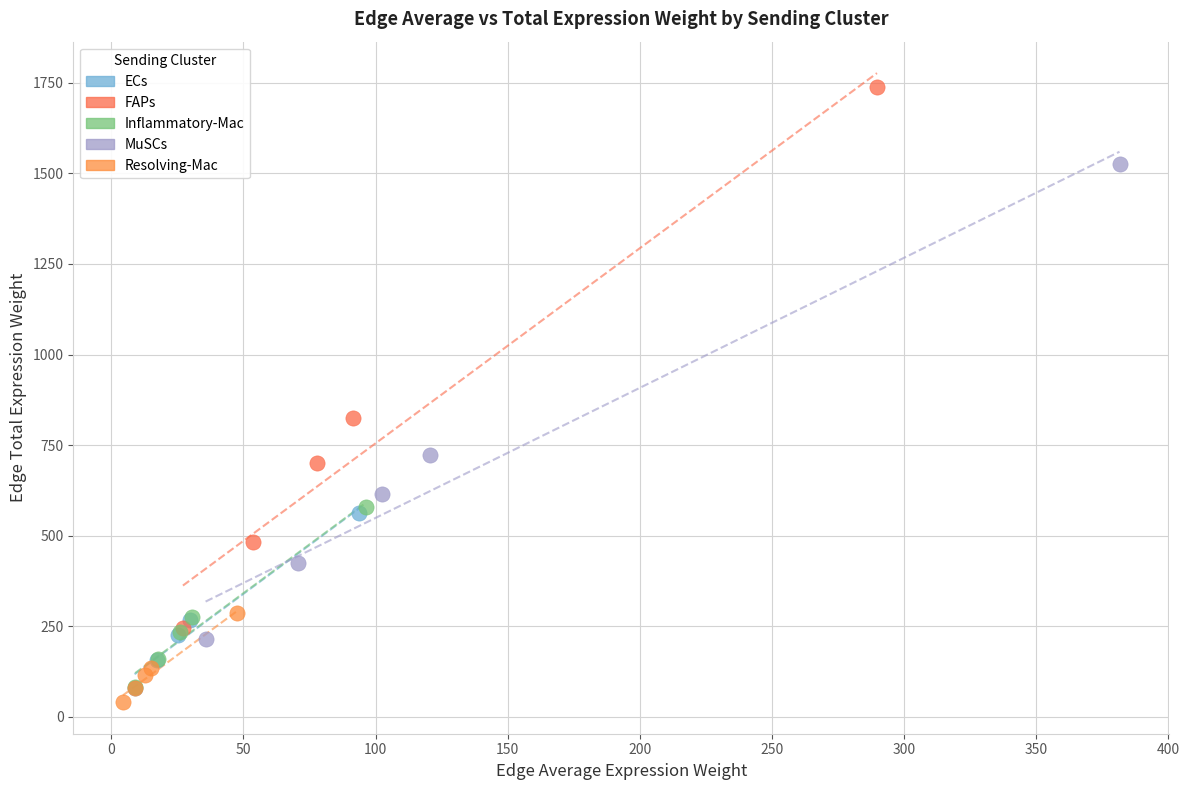

Which series has the widest spread of Y values?

FAPs